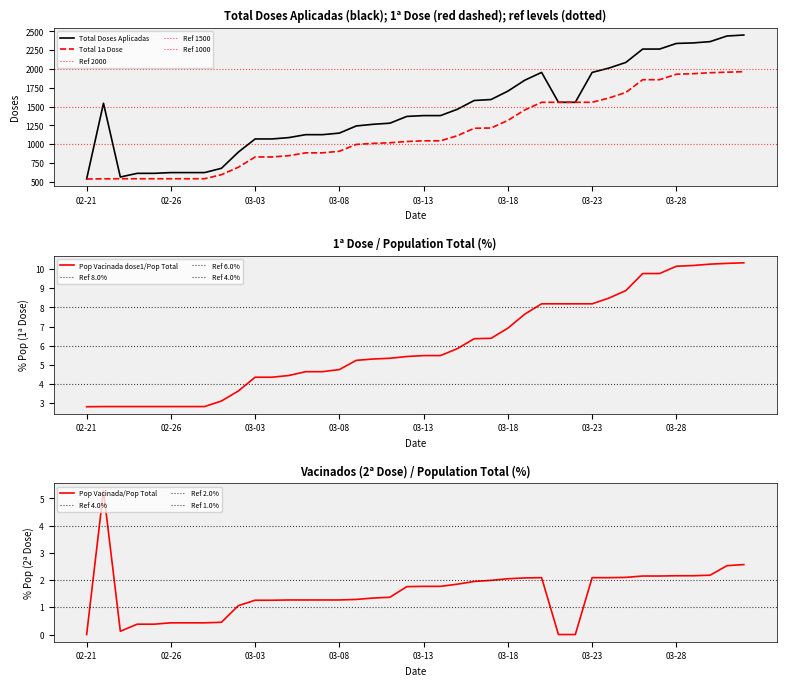

Which label corresponds to the largest value in the chart?

2021-04-01